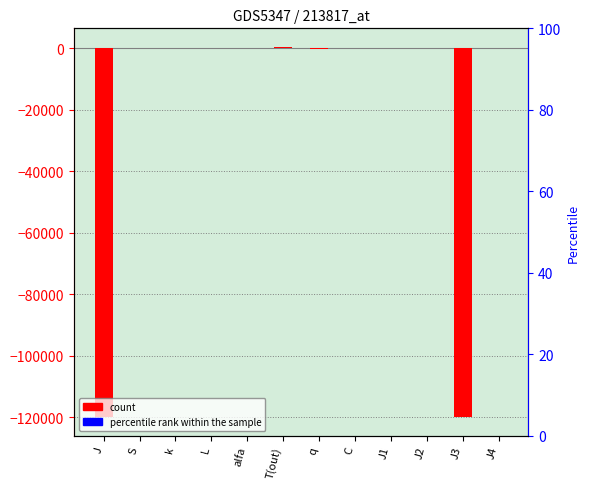

Between S and J3, which is larger?

S